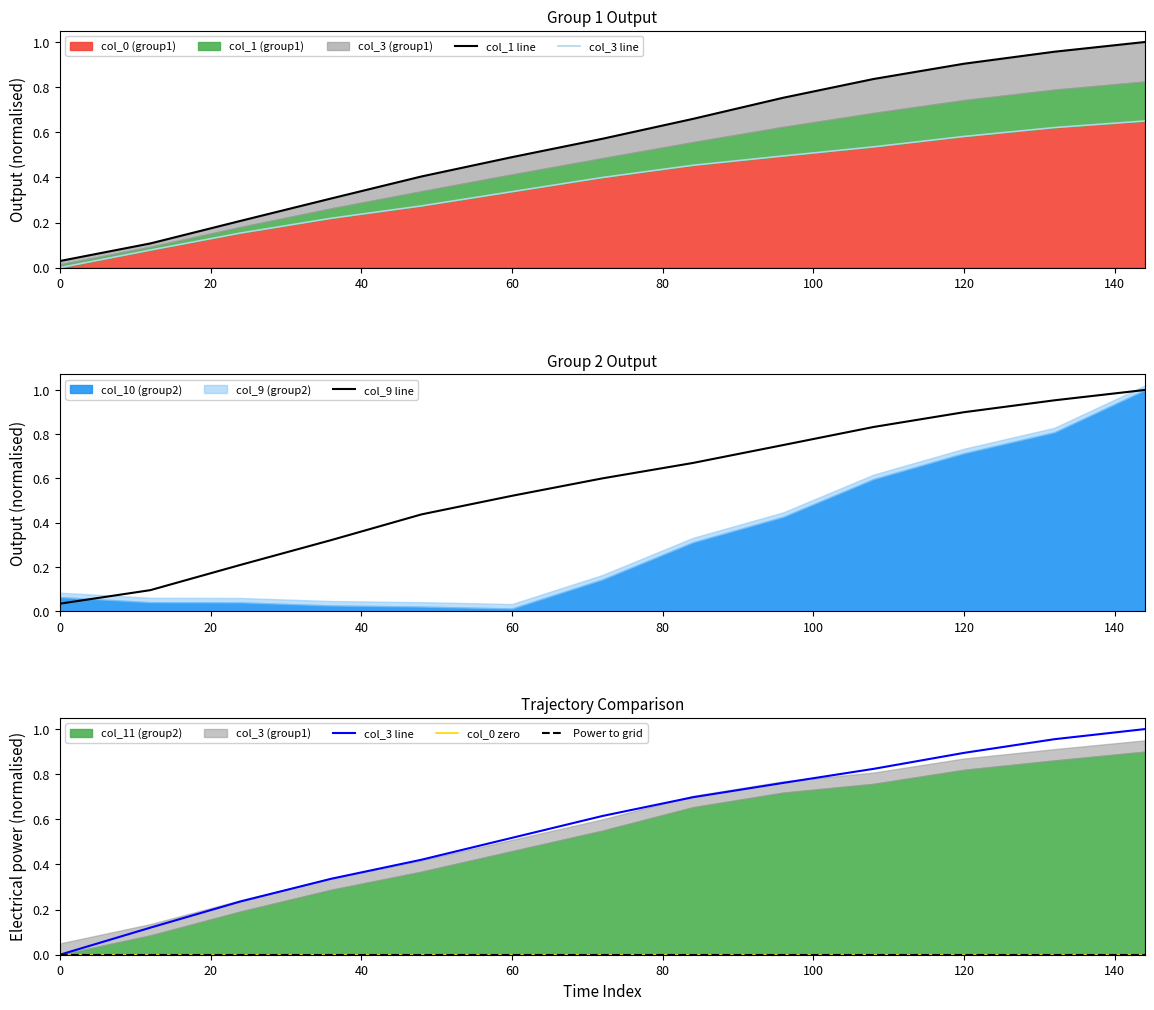

Which series has the widest spread of values?

col_3 line